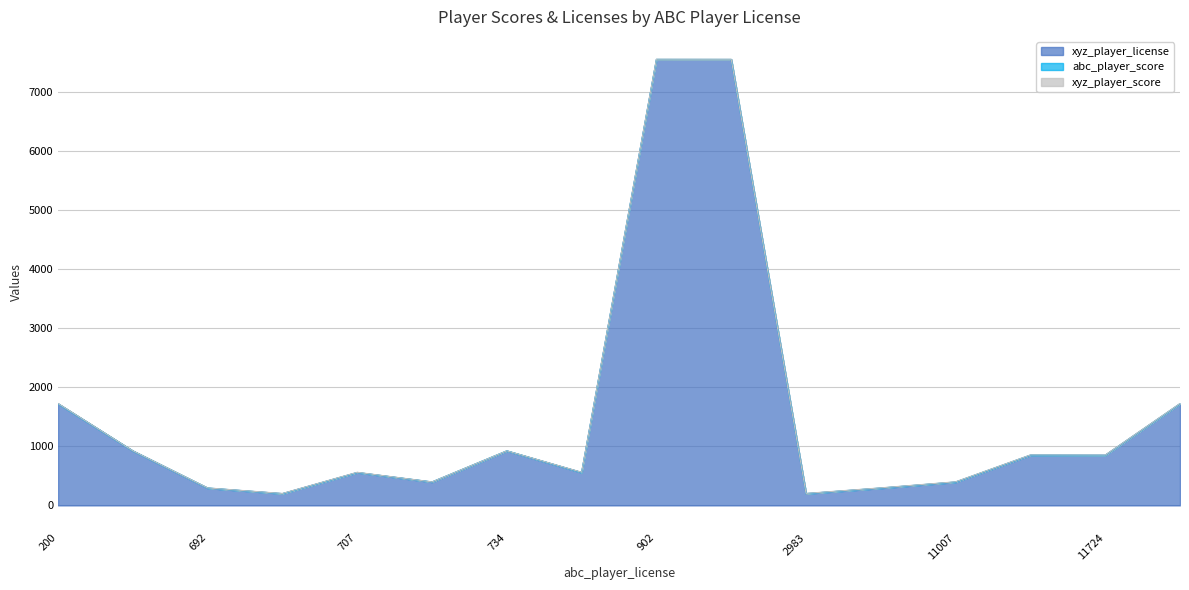

True or false: xyz_player_license and xyz_player_score cross at least once.

False